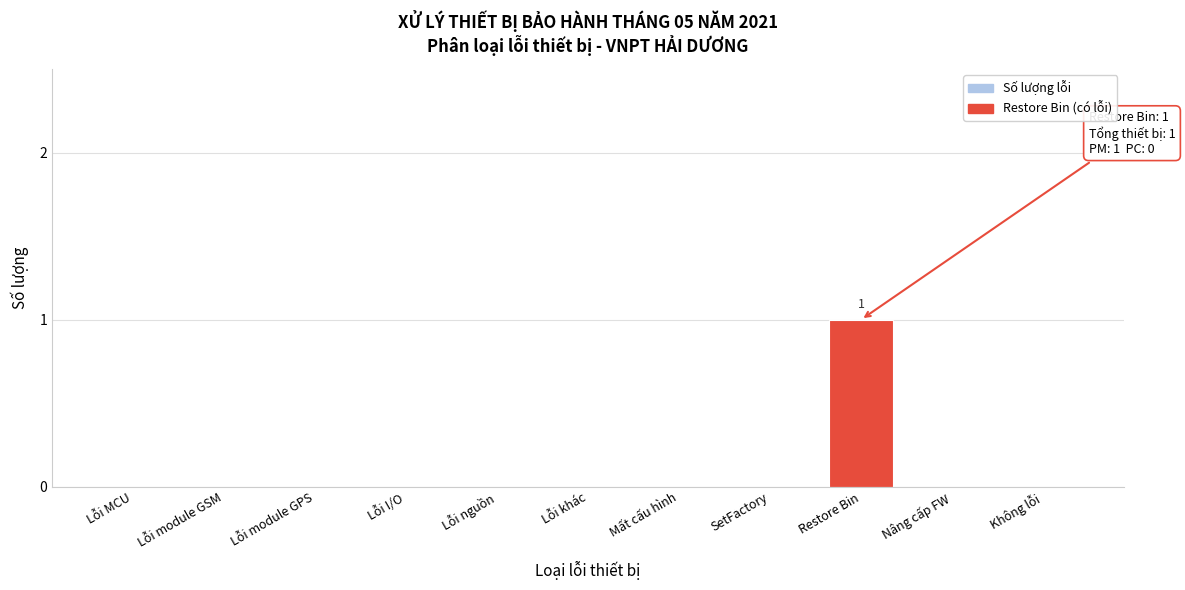

Reading left to right, transcribe all the data shown in this chart.

Lỗi MCU=0	Lỗi module GSM=0	Lỗi module GPS=0	Lỗi I/O=0	Lỗi nguồn=0	Lỗi khác=0	Mất cấu hình=0	SetFactory=0	Restore Bin=1	Nâng cấp FW=0	Không lỗi=0